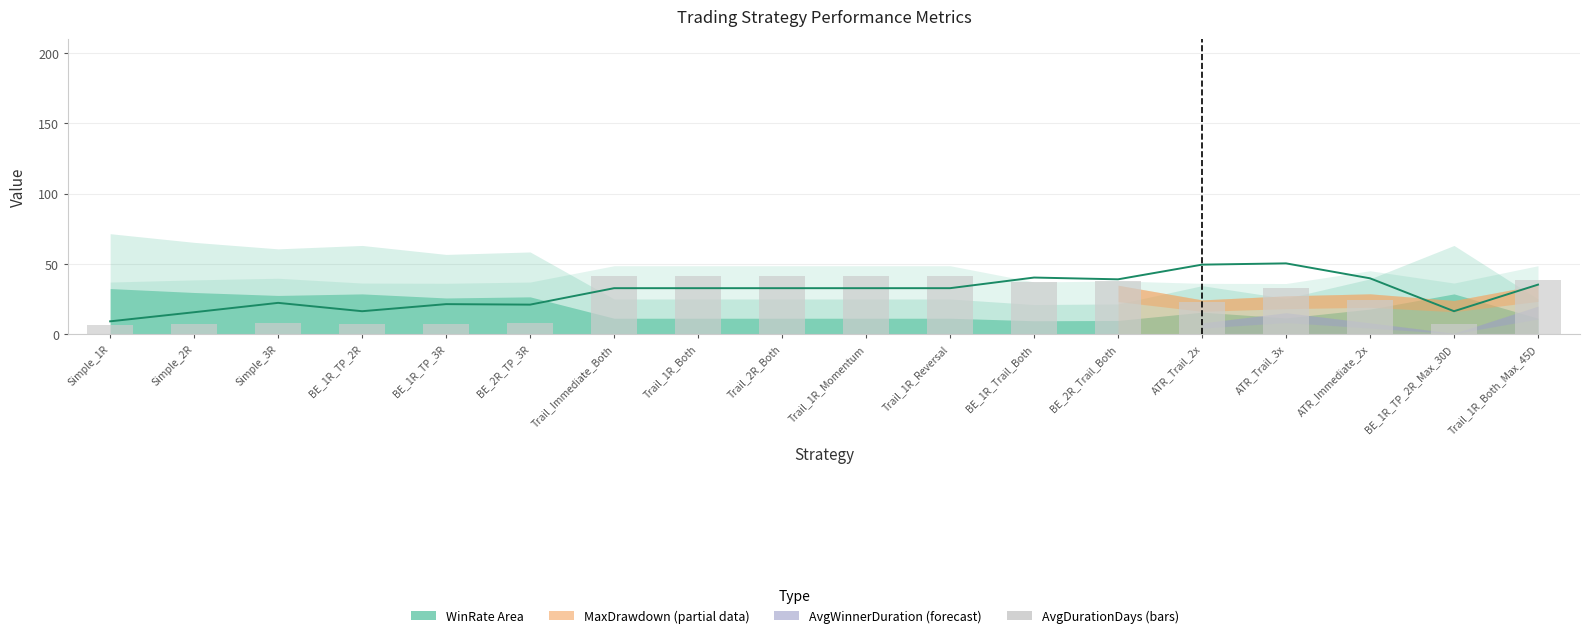

What is the difference between the maximum and minimum values in the ProfitFactor (×18) series?

41.2